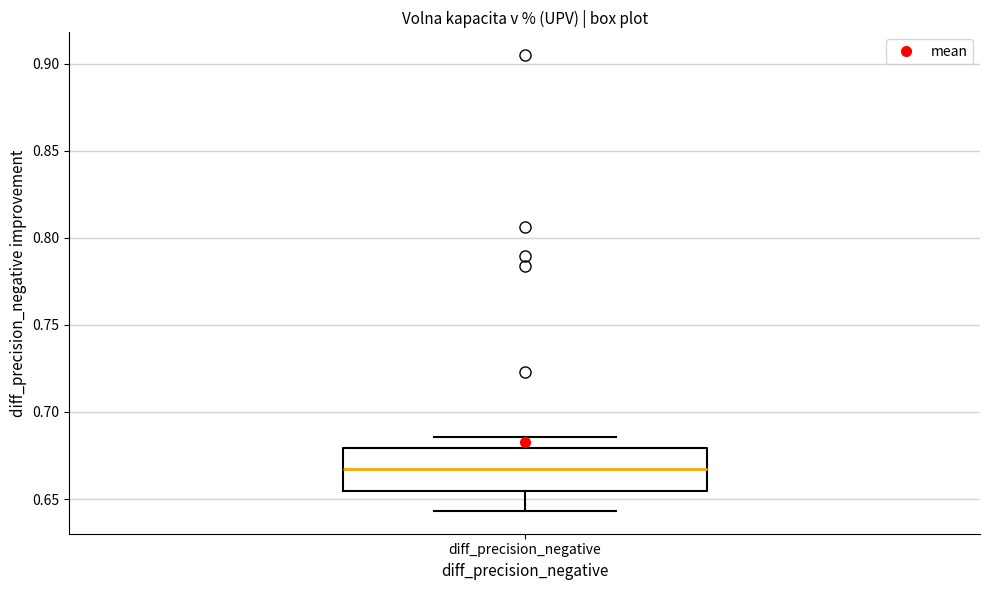

Read this box plot against the y-axis: the position of the median line, the range covered by the box, and the ends of both whiskers. The values are not printed on the chart, so give them approximately, as read against the axis.

median 0.665, box 0.655 to 0.680, whiskers 0.645 to 0.685